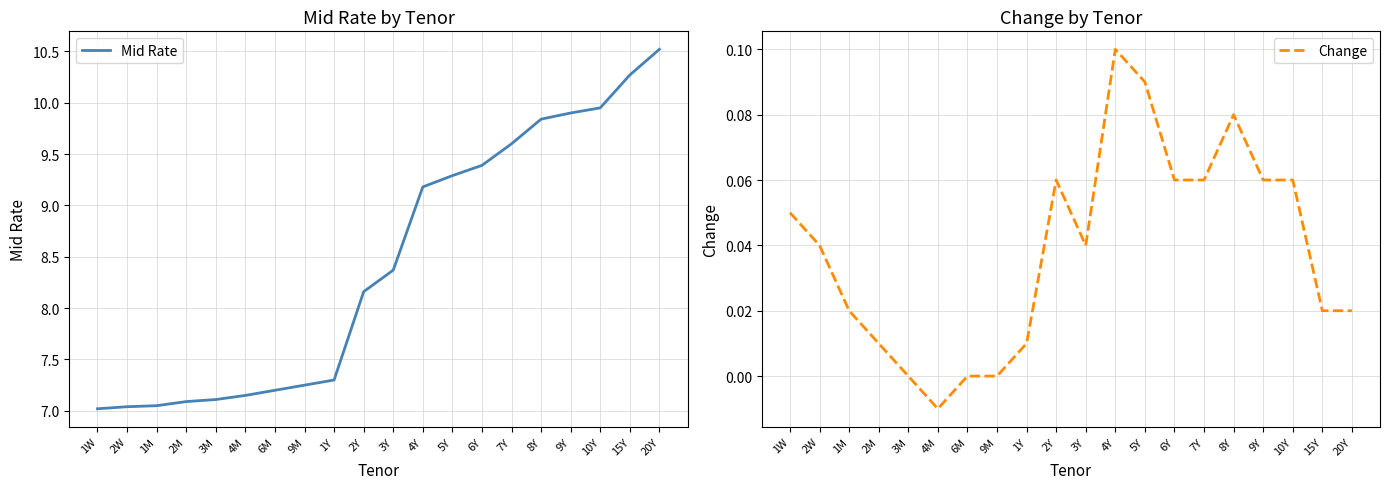

How many series are shown in this chart?

2